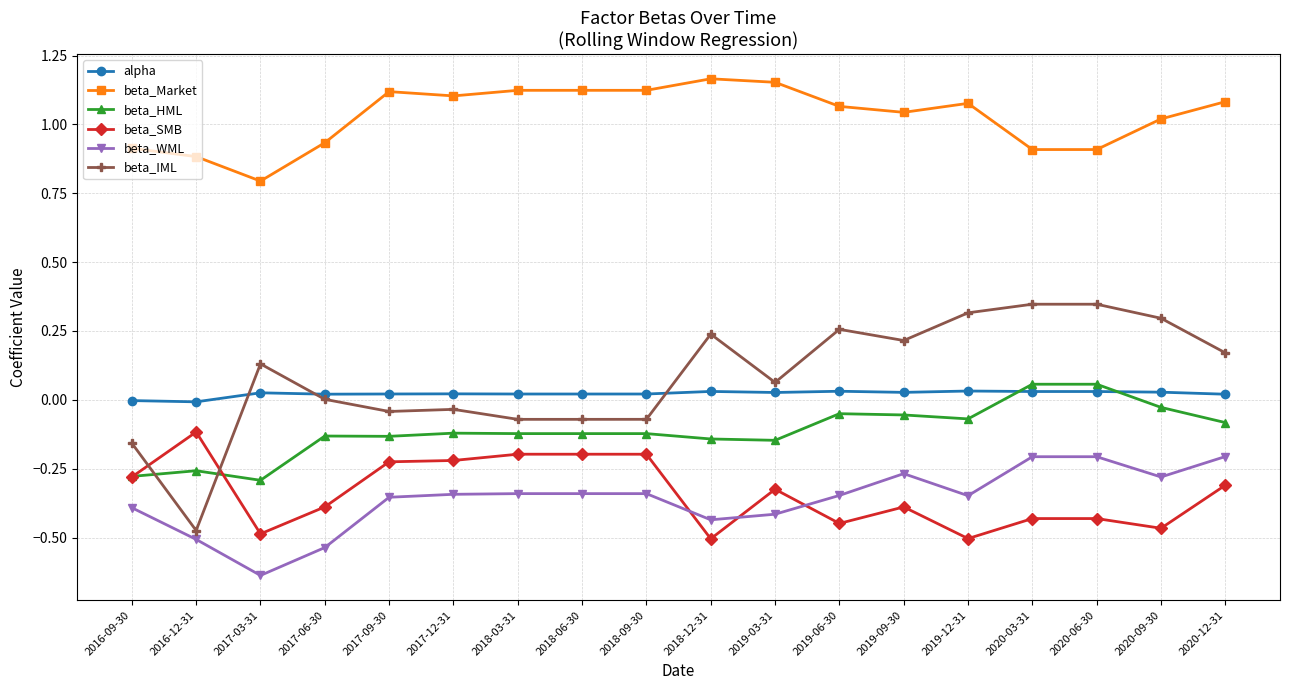

What position from the left is 2017-03-31?

3